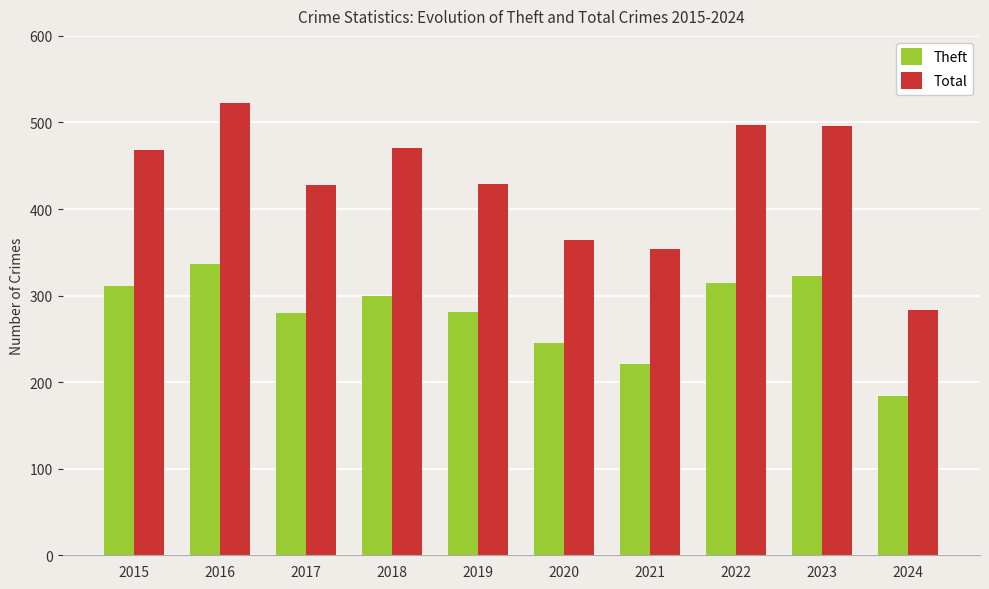

What are all the series names shown in the legend?

Theft, Total